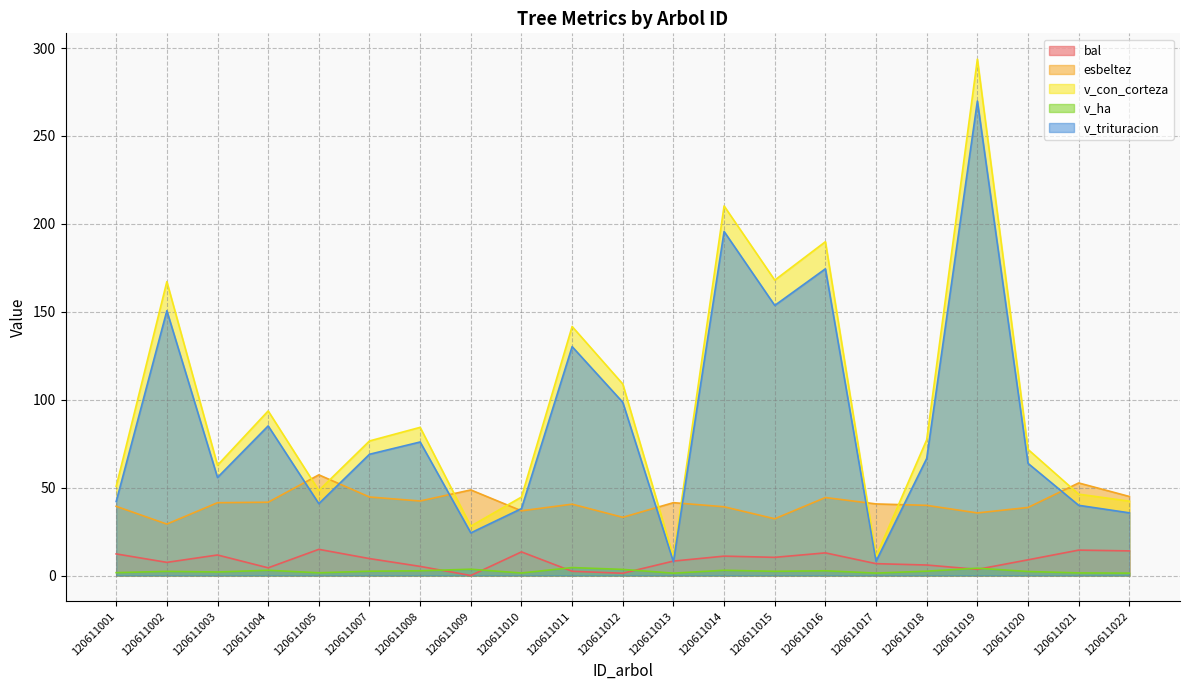

True or false: esbeltez has more than 2 points higher than both neighbors.

True